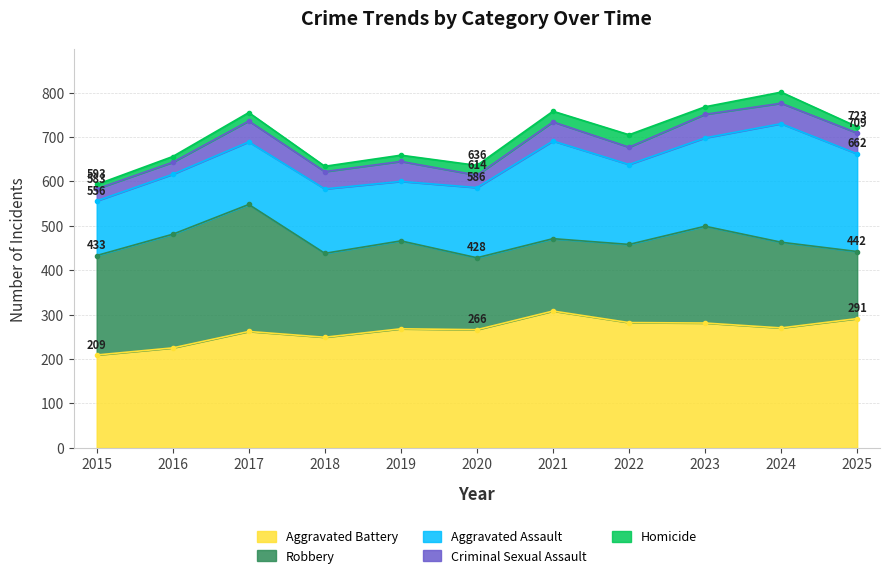

Between 2018 and 2025, which series saw the biggest shift?

Aggravated Assault